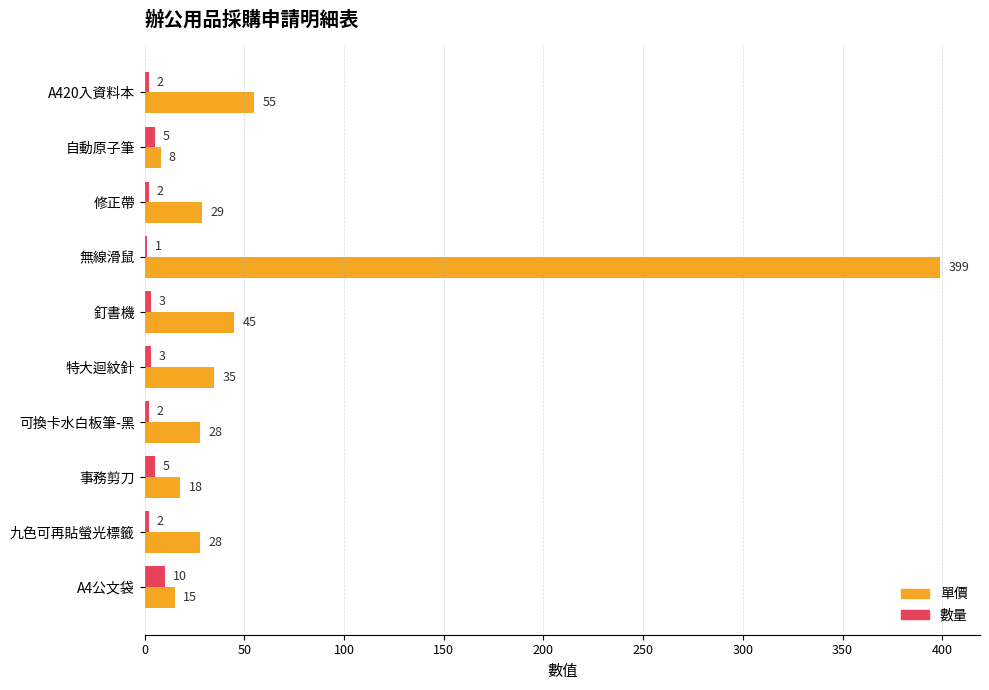

Which series has the largest total across all categories?

單價